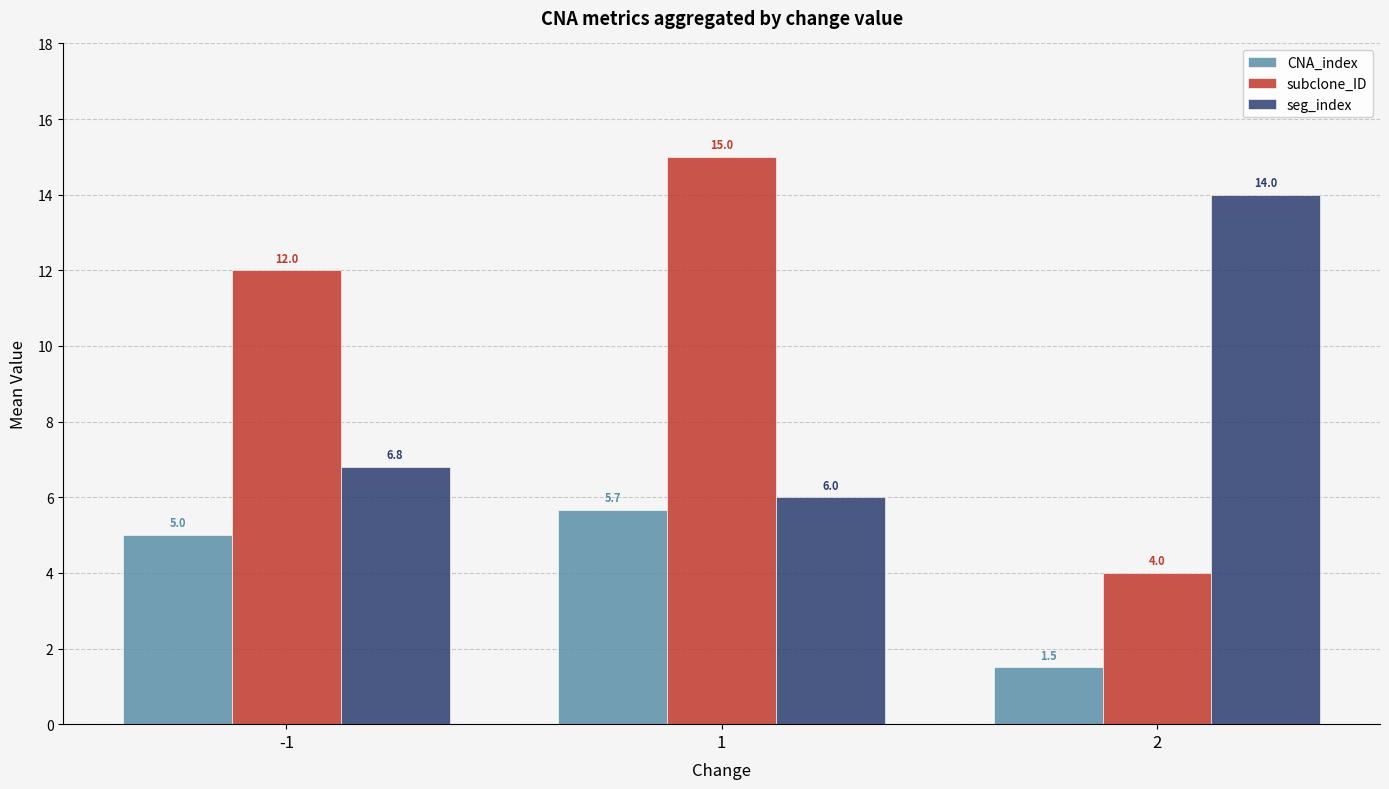

The value of CNA_index at 2 is 2.3. True or false?

False